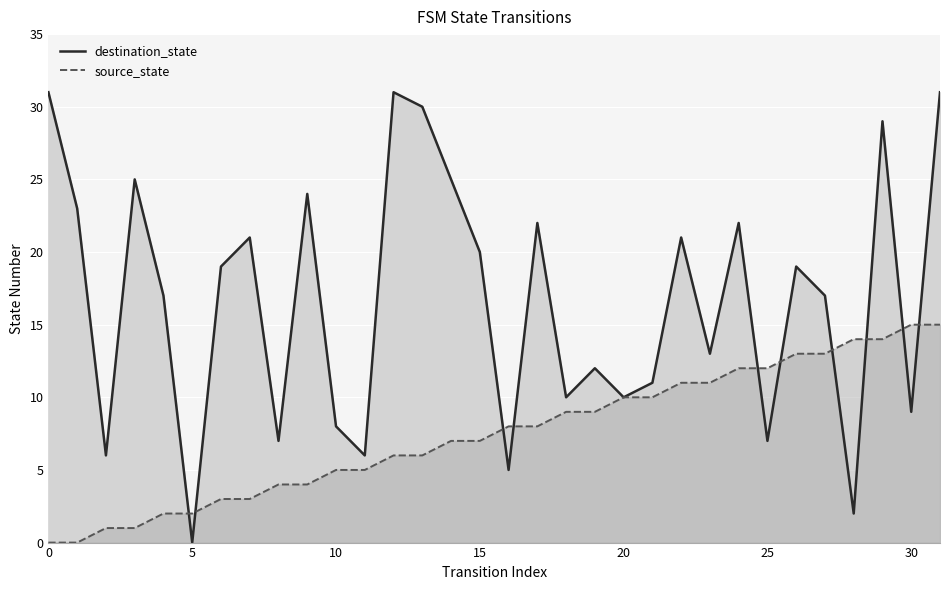

True or false: source_state_line and destination_state_line cross at least once.

True